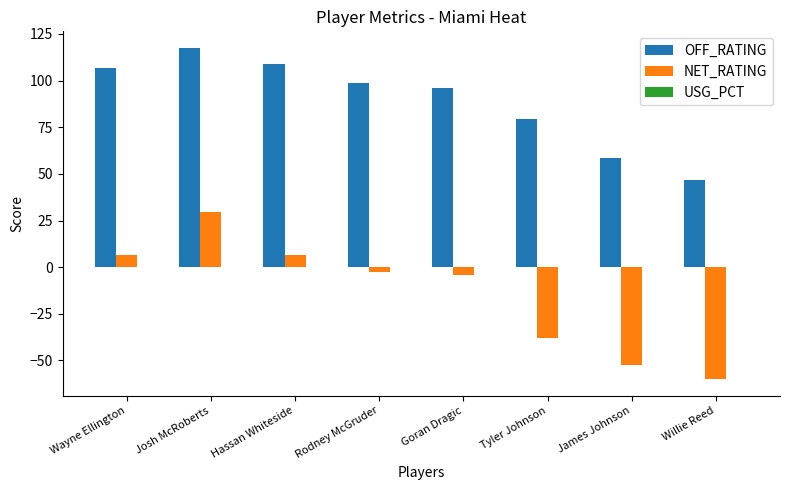

At which label does OFF_RATING reach its peak?

Josh McRoberts